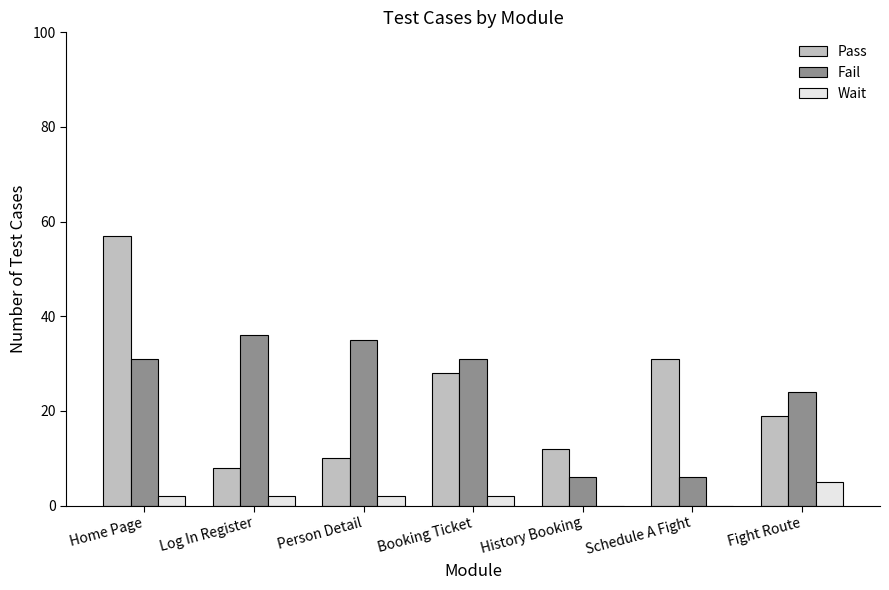

What is the sum of all Fail values?

169